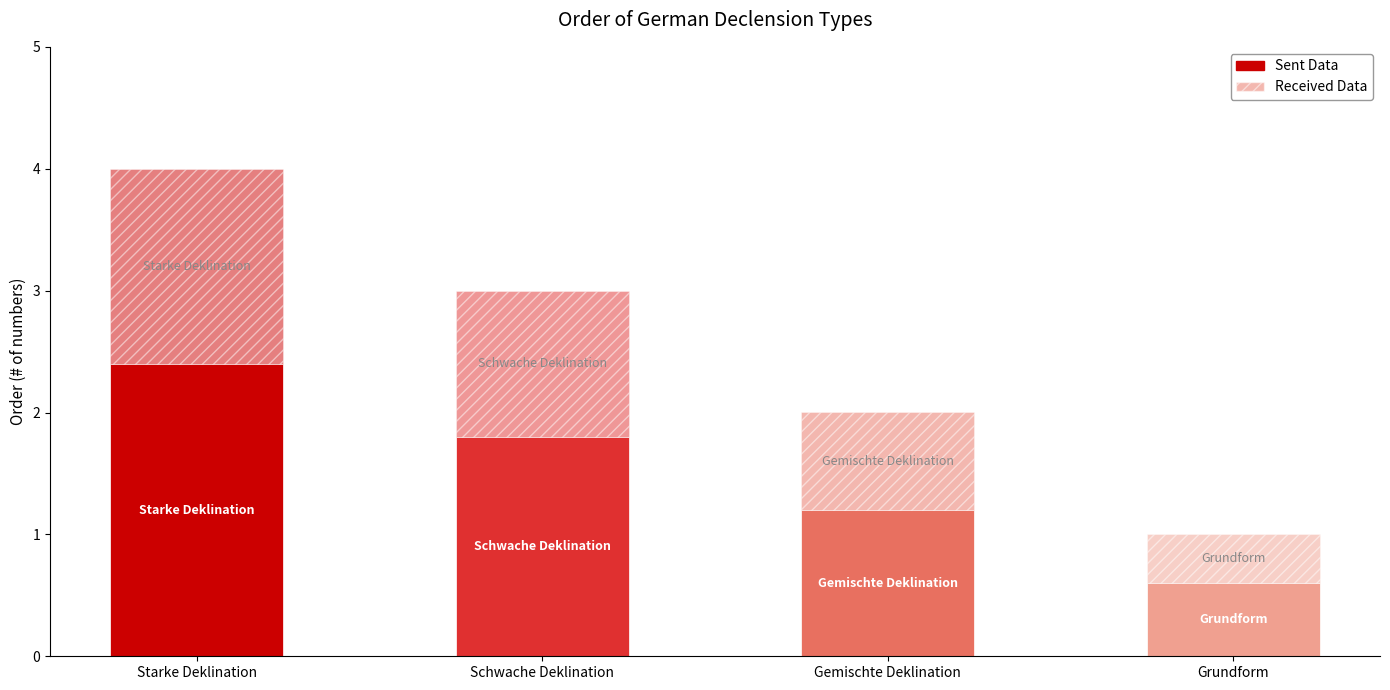

Are the bars horizontal?

No